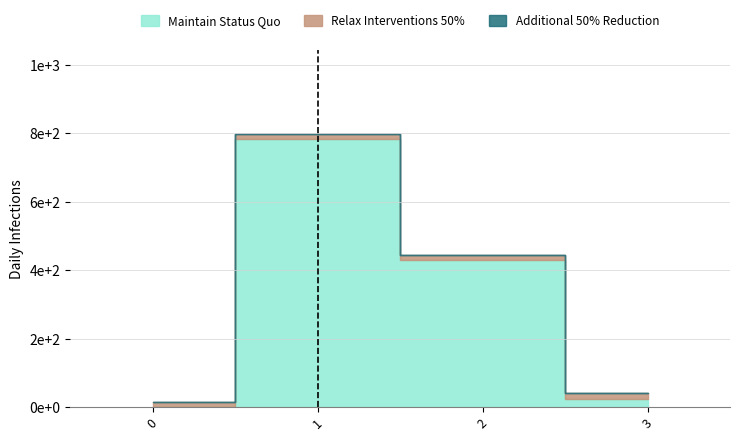

Reading left to right, extract all data points from this chart.

Maintain Status Quo: 0=0.0	1=782.8	2=429.0	3=25.0
Relax Interventions 50%: 0=16.0	1=16.0	2=16.0	3=16.0
Additional 50% Reduction: 0=0.0	1=0.0	2=0.0	3=0.0